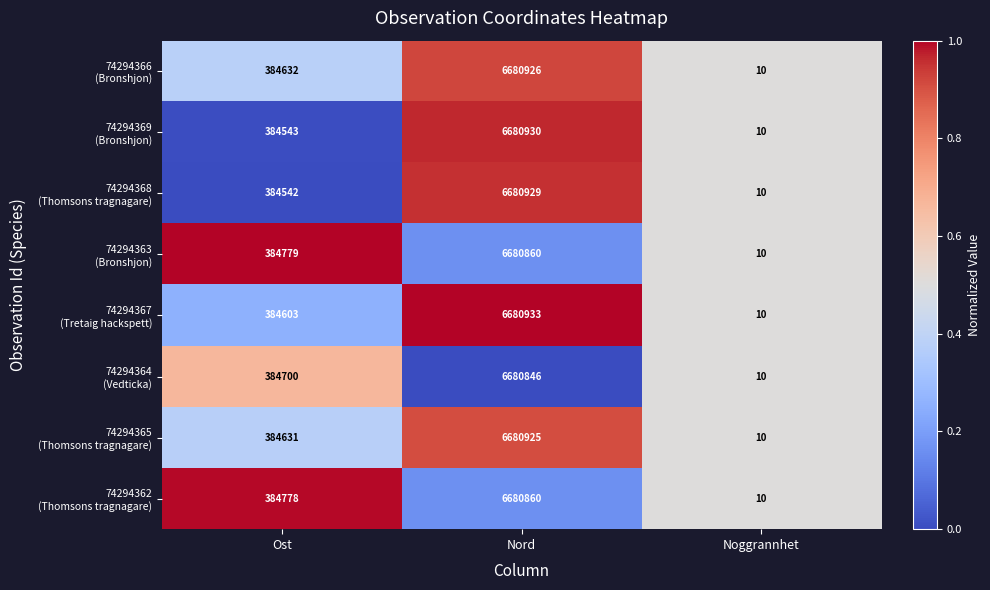

What is the greatest value displayed?

6680933